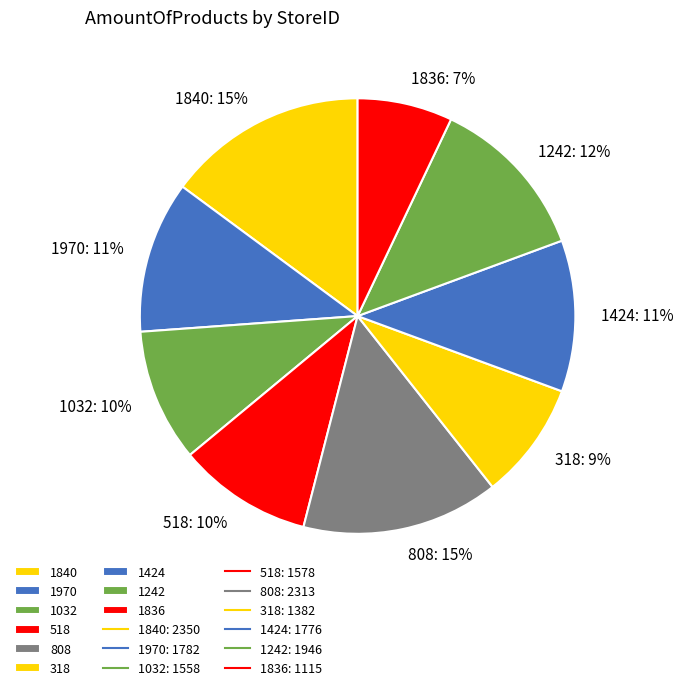

To the nearest percent, what portion does 1970 represent?

11%